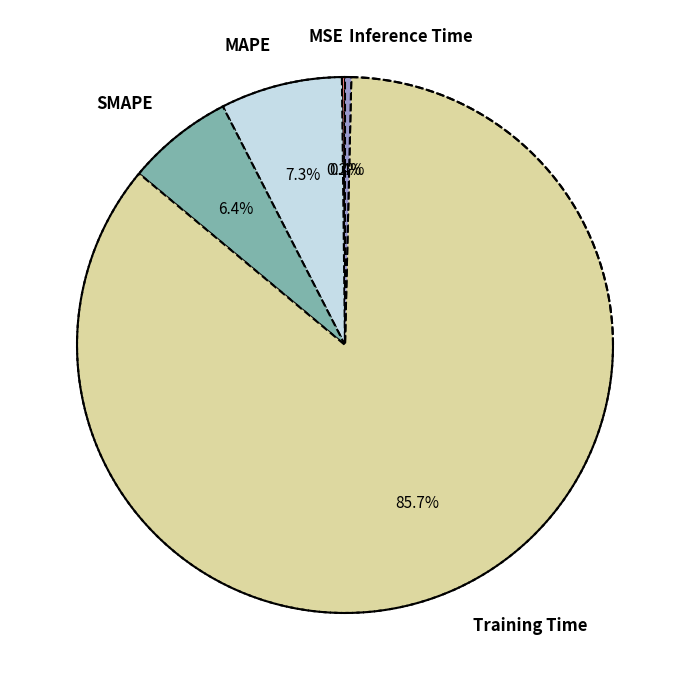

To the nearest percent, what portion does Training Time represent?

86%